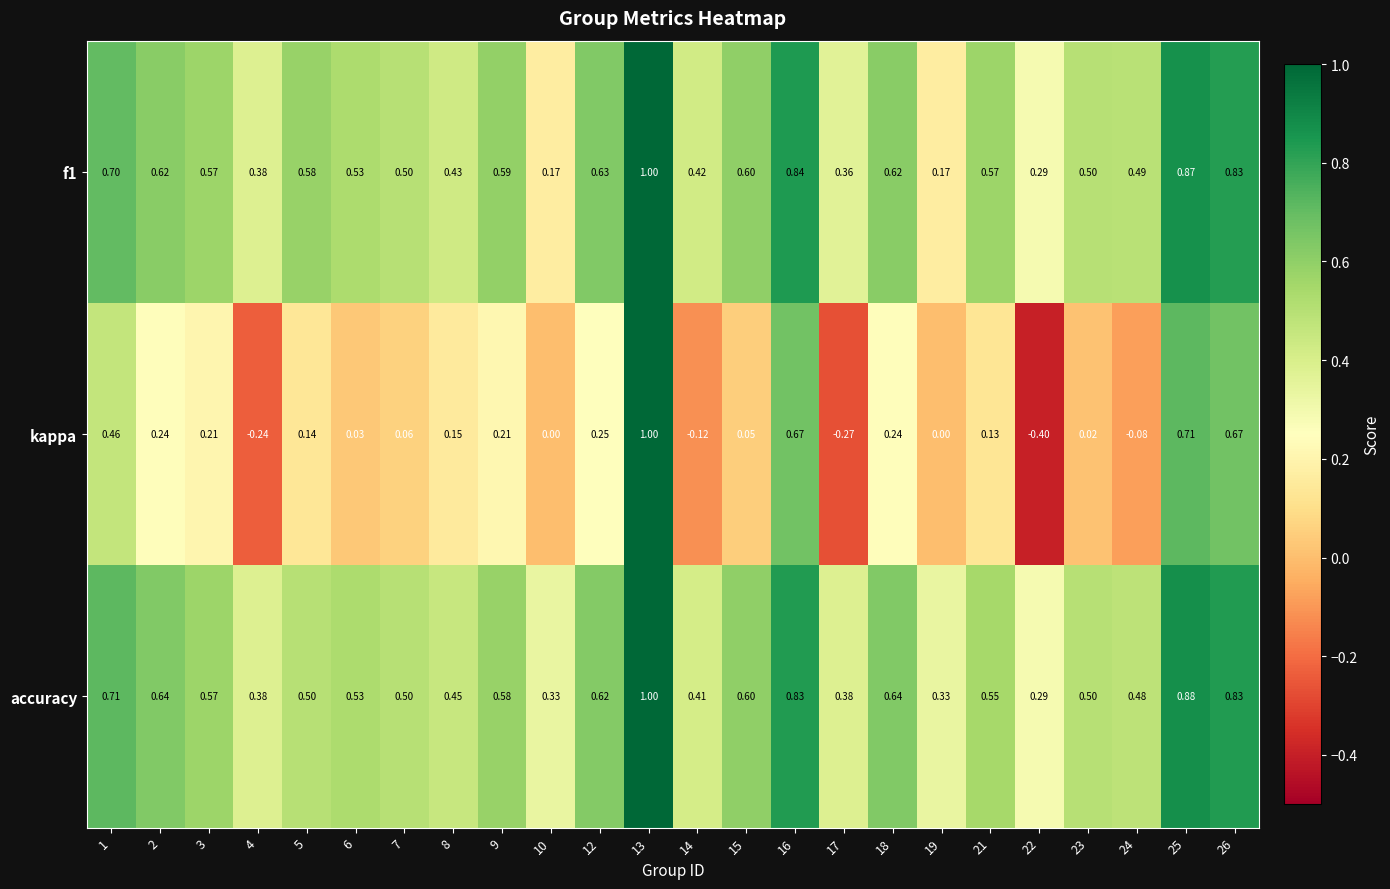

Between 4 and 12, which series saw the biggest shift?

kappa